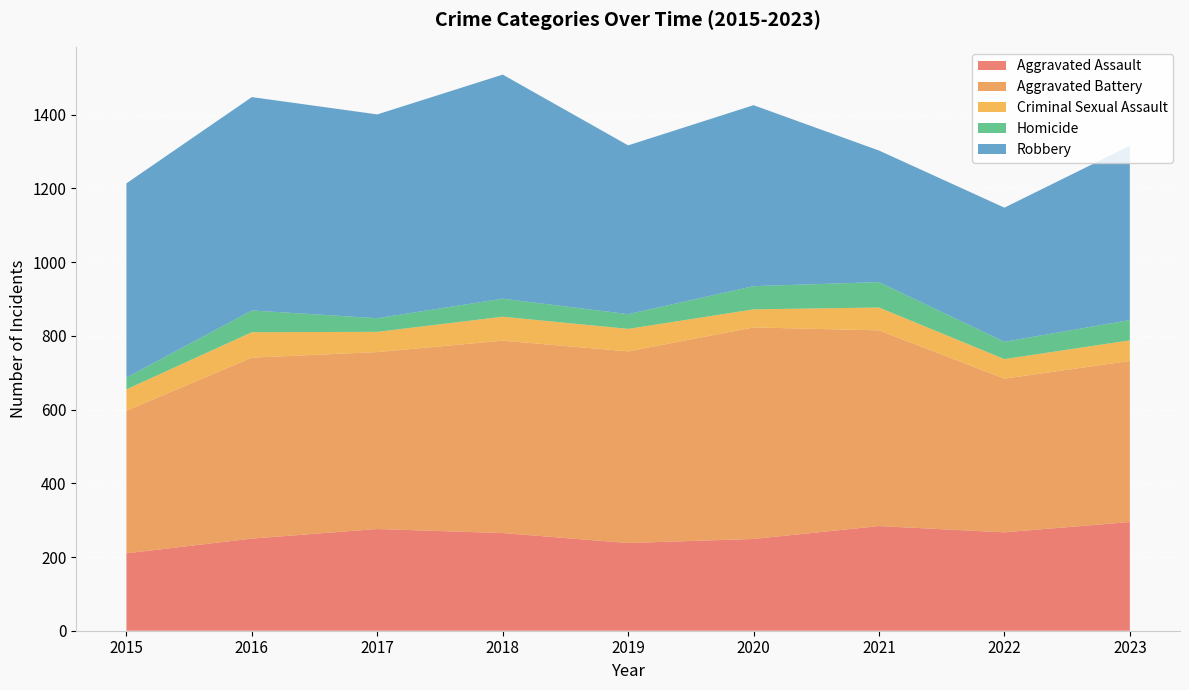

Reading left to right, what are all the values shown in this chart?

Aggravated Assault: 210	250	276	265	238	249	284	267	295
Aggravated Battery: 387	491	480	522	520	574	531	417	437
Criminal Sexual Assault: 58	69	55	65	61	49	62	53	56
Homicide: 32	59	37	49	40	63	69	47	55
Robbery: 527	579	553	608	458	491	357	364	473